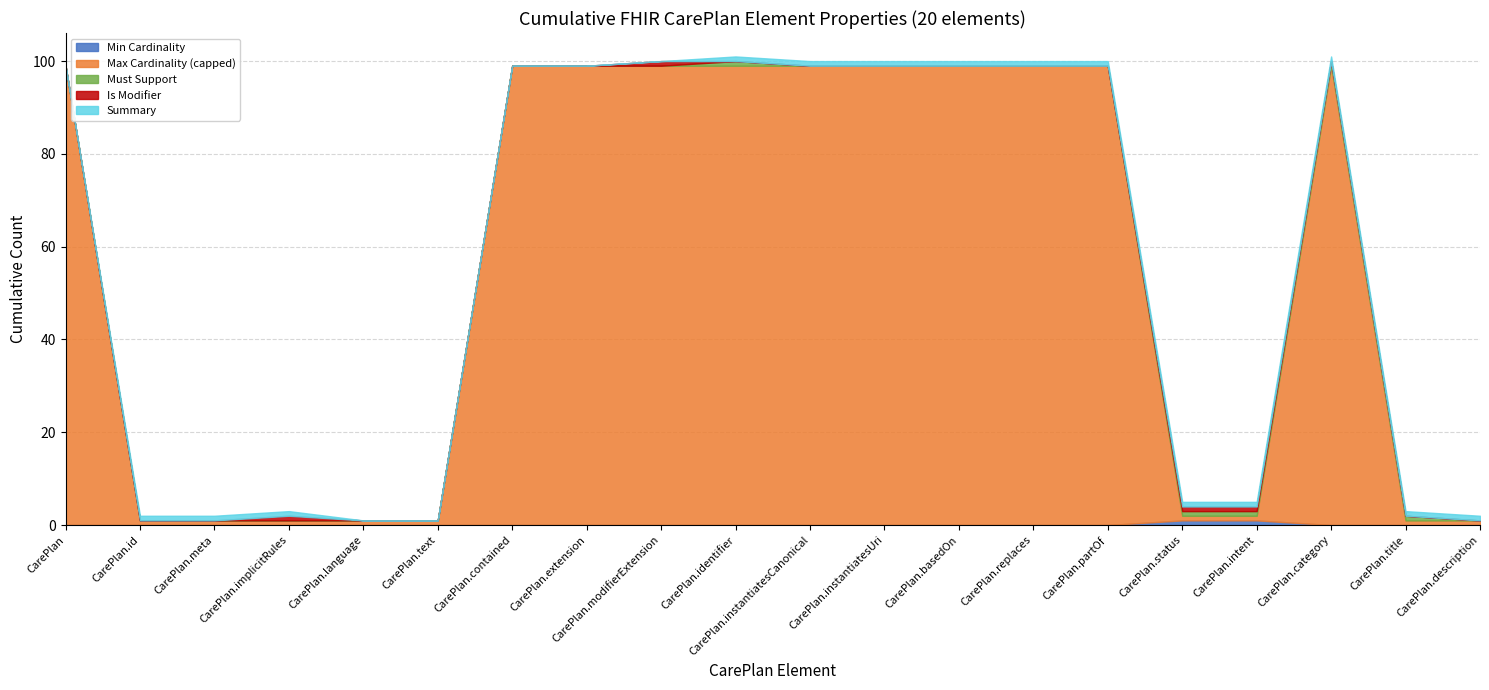

How many Is Modifier values are between 0 and 1?

20